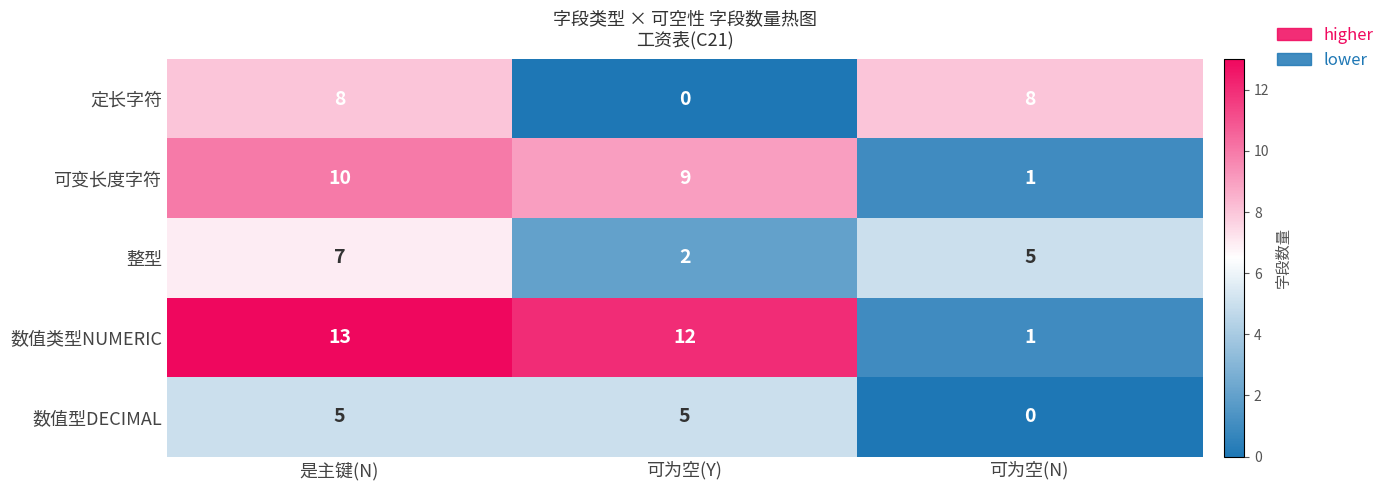

Which series has the widest spread of values?

数值类型NUMERIC